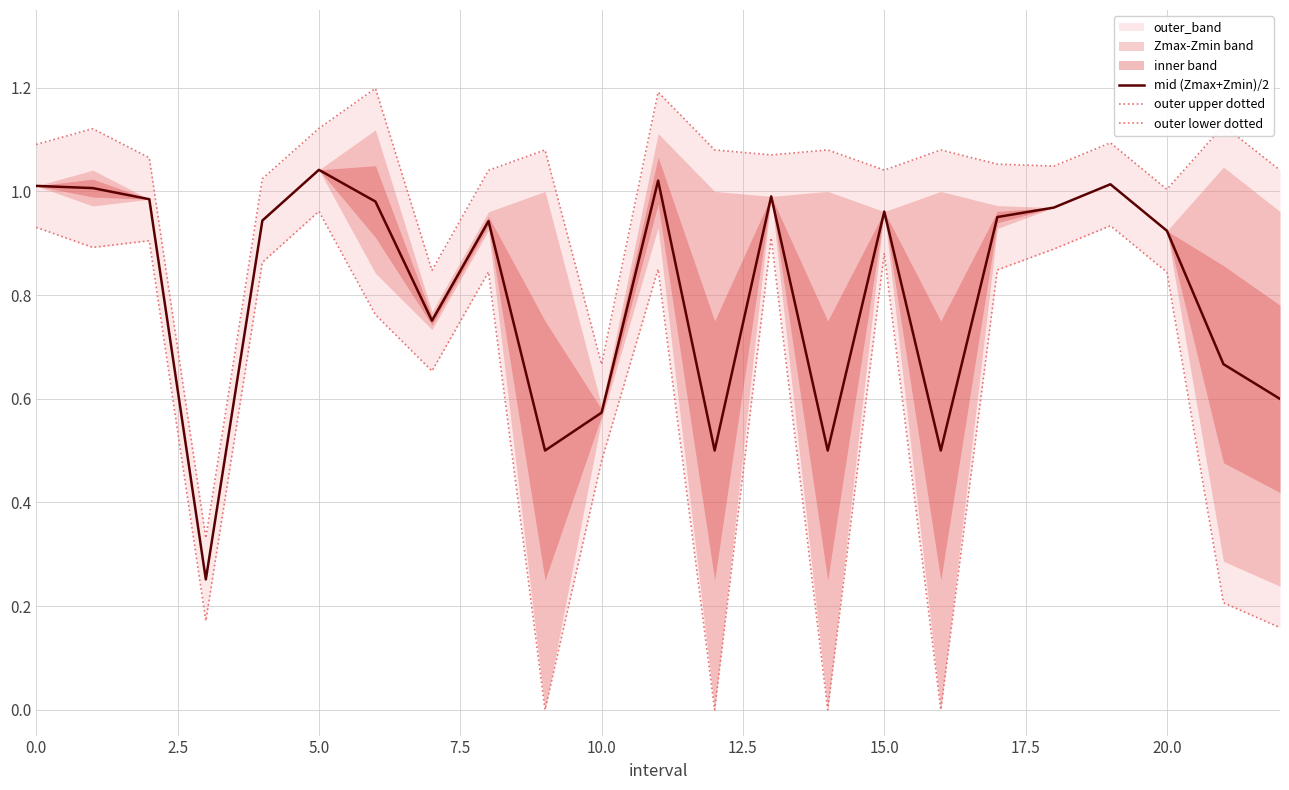

The outer lower dotted series shows 0.3 at 20.0. True or false?

False